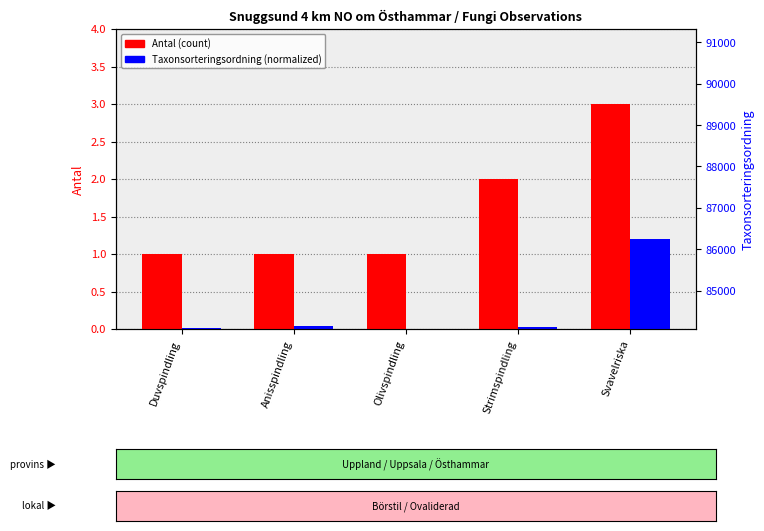

What is the difference between the maximum and second lowest values in the Antal (count) series?

2.0